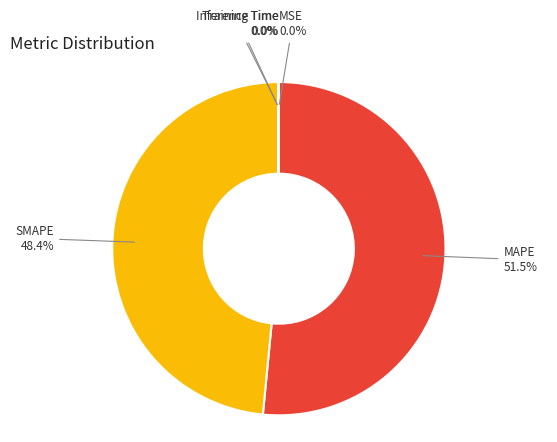

Does any single category account for the majority?

Yes